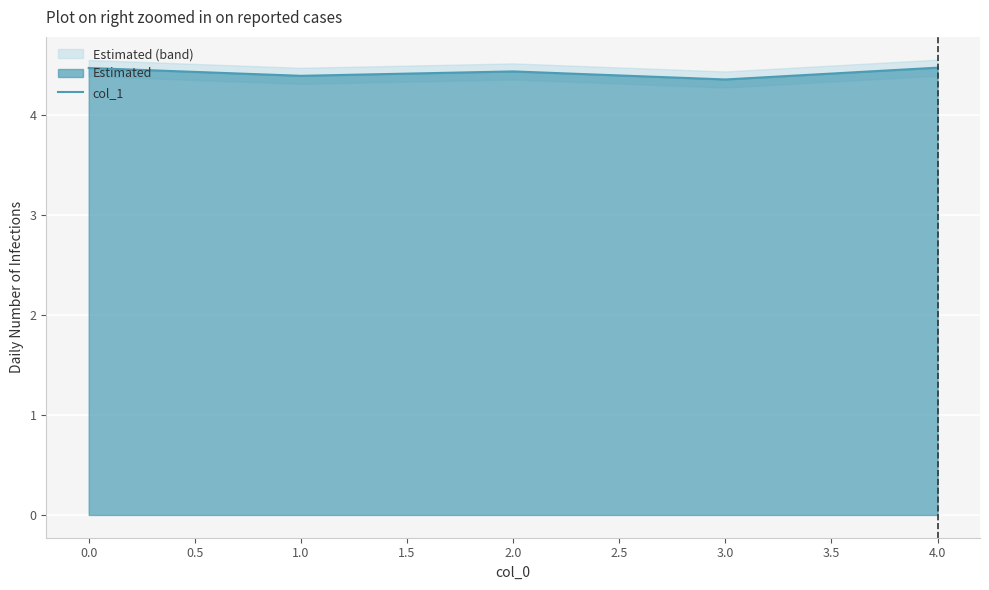

Is it true that col_1 equals 4.4 at 1.0?

True